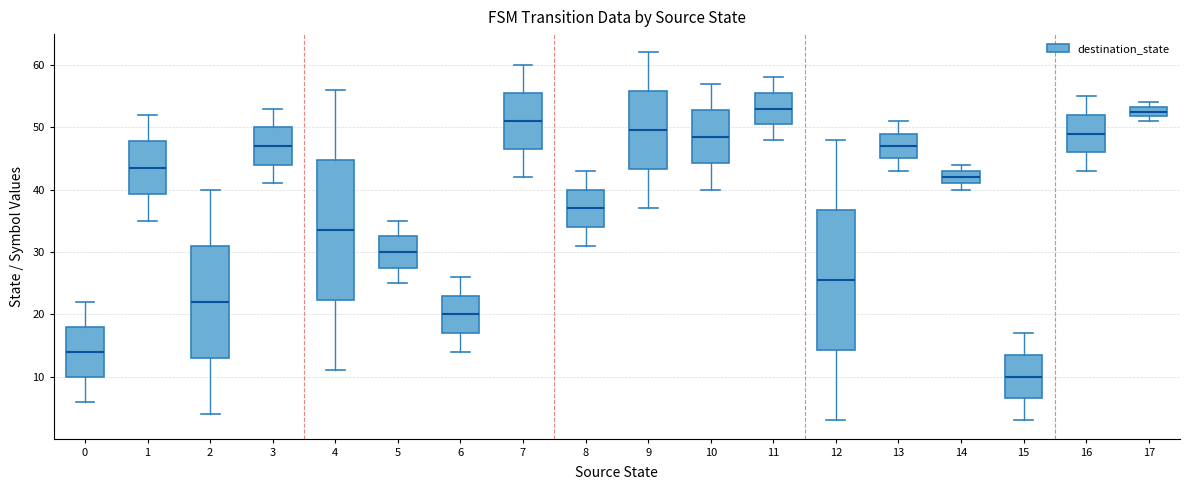

Reading left to right, transcribe this box plot: for each box, give where its median line is, the range the box spans, and where its two whiskers end, as read against the y-axis. The values are not printed on the chart, so give them approximately, as read against the axis.

0: median 14, box 10 to 18, whiskers 6 to 22
1: median 44, box 39 to 48, whiskers 35 to 52
2: median 22, box 13 to 31, whiskers 4 to 40
3: median 47, box 44 to 50, whiskers 41 to 53
4: median 34, box 22 to 45, whiskers 11 to 56
5: median 30, box 28 to 33, whiskers 25 to 35
6: median 20, box 17 to 23, whiskers 14 to 26
7: median 51, box 47 to 56, whiskers 42 to 60
8: median 37, box 34 to 40, whiskers 31 to 43
9: median 50, box 43 to 56, whiskers 37 to 62
10: median 49, box 44 to 53, whiskers 40 to 57
11: median 53, box 51 to 56, whiskers 48 to 58
12: median 26, box 14 to 37, whiskers 3 to 48
13: median 47, box 45 to 49, whiskers 43 to 51
14: median 42, box 41 to 43, whiskers 40 to 44
15: median 10, box 7 to 14, whiskers 3 to 17
16: median 49, box 46 to 52, whiskers 43 to 55
17: median 53 (inside the box), box 52 to 53, whiskers 51 to 54